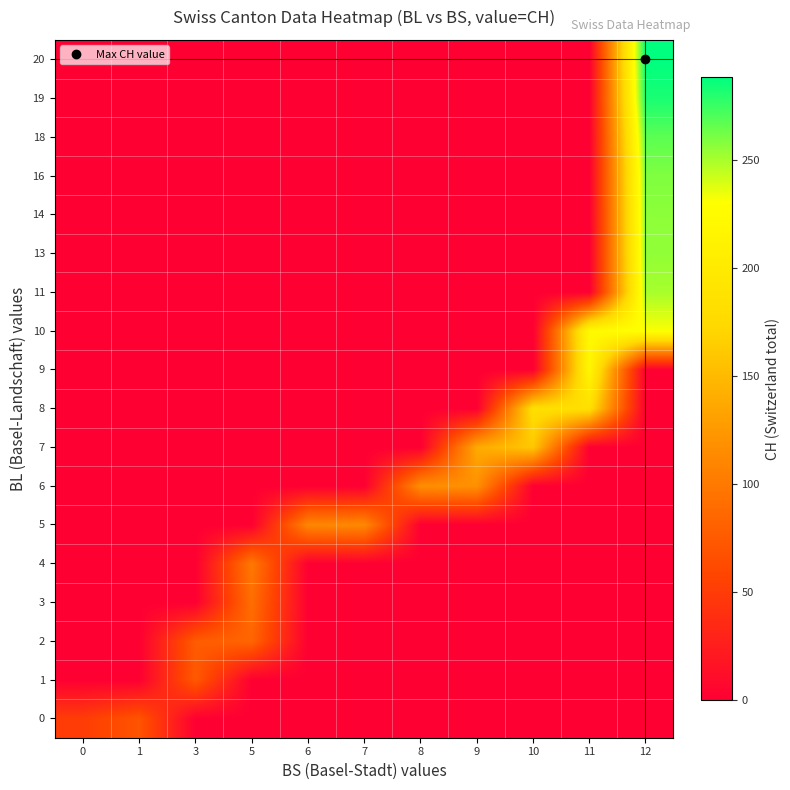

Reading left to right, list all the values displayed in this chart.

row_0: 0=51	1=70	3=0	5=0	6=0	7=0	8=0	9=0	10=0	11=0	12=0
row_1: 0=0	1=0	3=74	5=0	6=0	7=0	8=0	9=0	10=0	11=0	12=0
row_2: 0=0	1=0	3=76	5=84	6=0	7=0	8=0	9=0	10=0	11=0	12=0
row_3: 0=0	1=0	3=0	5=91	6=0	7=0	8=0	9=0	10=0	11=0	12=0
row_4: 0=0	1=0	3=0	5=100	6=0	7=0	8=0	9=0	10=0	11=0	12=0
row_5: 0=0	1=0	3=0	5=0	6=111	7=113	8=0	9=0	10=0	11=0	12=0
row_6: 0=0	1=0	3=0	5=0	6=0	7=0	8=117	9=119	10=0	11=0	12=0
row_7: 0=0	1=0	3=0	5=0	6=0	7=0	8=0	9=138	10=160	11=0	12=0
row_8: 0=0	1=0	3=0	5=0	6=0	7=0	8=0	9=0	10=182	11=183	12=0
row_9: 0=0	1=0	3=0	5=0	6=0	7=0	8=0	9=0	10=0	11=217	12=0
row_10: 0=0	1=0	3=0	5=0	6=0	7=0	8=0	9=0	10=0	11=223	12=231
row_11: 0=0	1=0	3=0	5=0	6=0	7=0	8=0	9=0	10=0	11=0	12=250
row_12: 0=0	1=0	3=0	5=0	6=0	7=0	8=0	9=0	10=0	11=0	12=255
row_13: 0=0	1=0	3=0	5=0	6=0	7=0	8=0	9=0	10=0	11=0	12=256
row_14: 0=0	1=0	3=0	5=0	6=0	7=0	8=0	9=0	10=0	11=0	12=259
row_15: 0=0	1=0	3=0	5=0	6=0	7=0	8=0	9=0	10=0	11=0	12=267
row_16: 0=0	1=0	3=0	5=0	6=0	7=0	8=0	9=0	10=0	11=0	12=282
row_17: 0=0	1=0	3=0	5=0	6=0	7=0	8=0	9=0	10=0	11=0	12=288